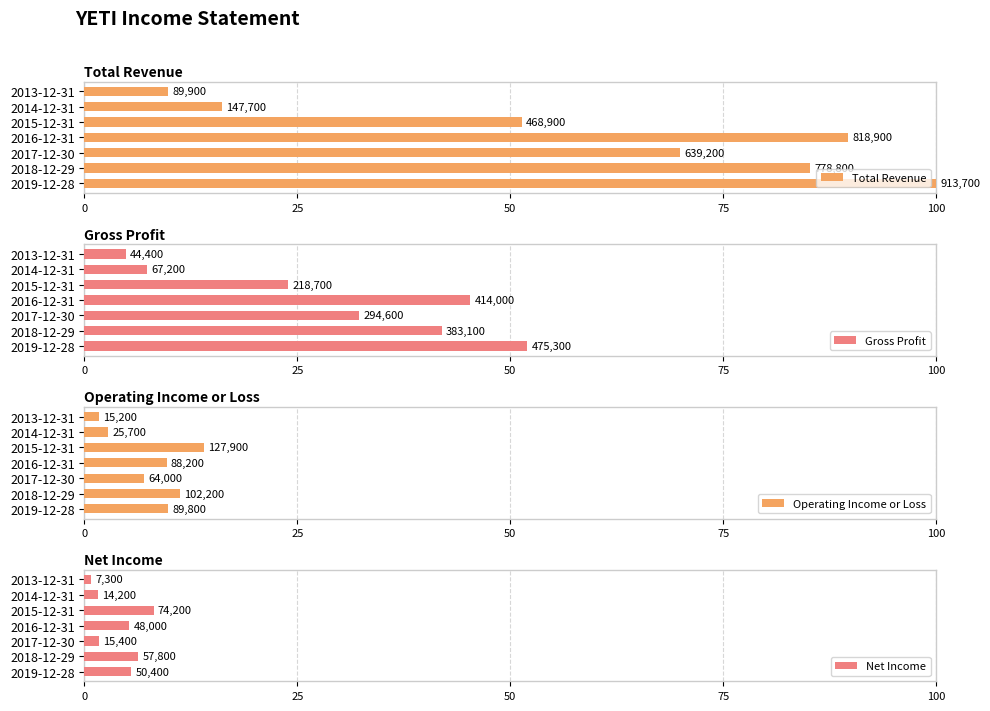

What are all the series names shown in the legend?

Total Revenue, Gross Profit, Operating Income or Loss, Net Income